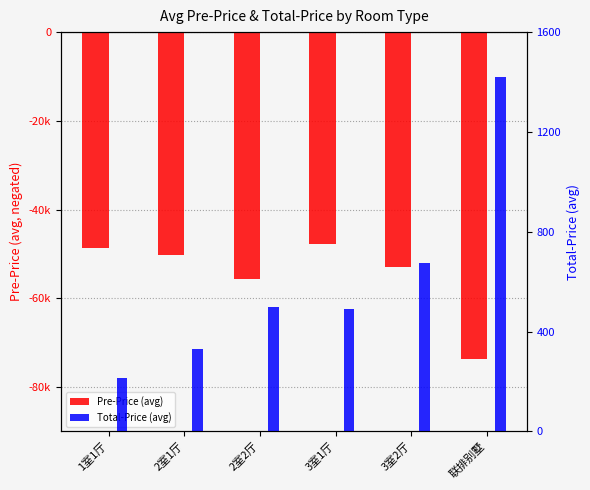

Which category has the lowest value across all series?

联排别墅